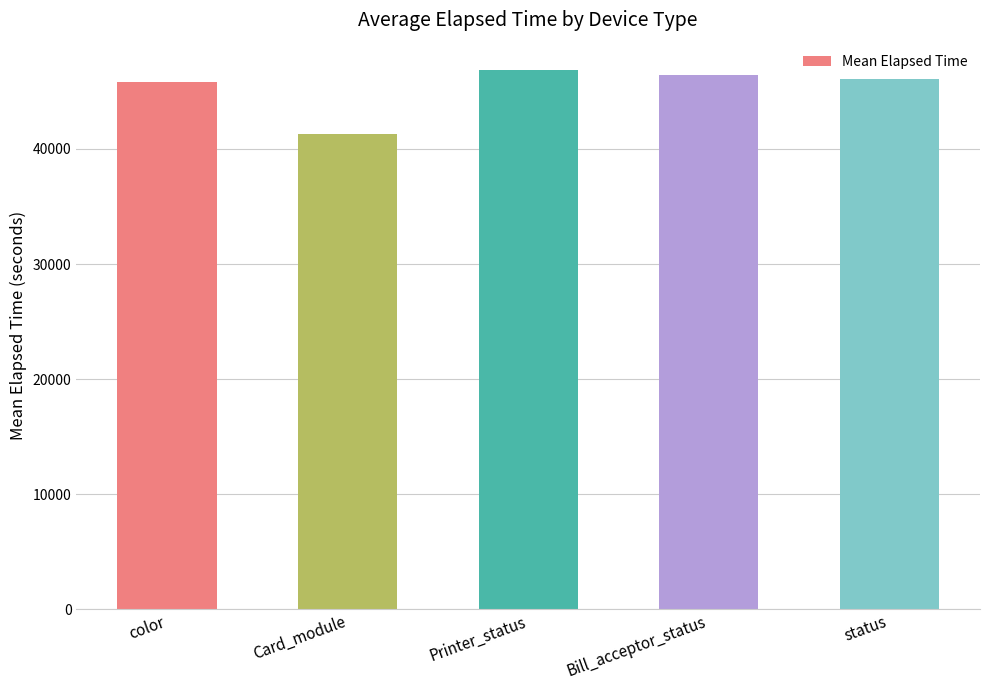

What is the average value?

45318.5